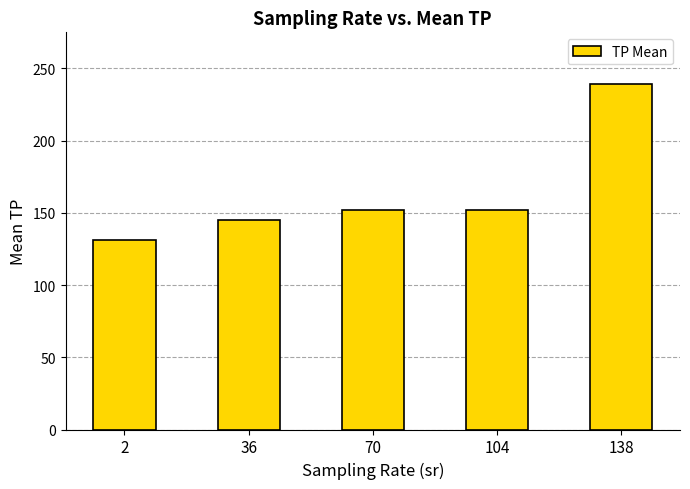

At which category does the chart reach its peak across all series?

138